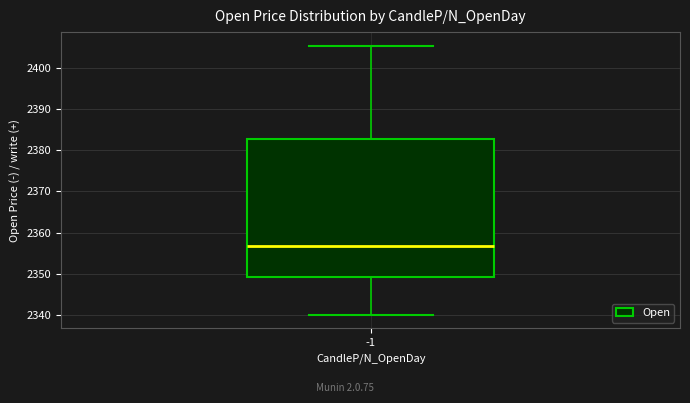

Transcribe this box plot: give where the median line is, the range the box spans, and where the two whiskers end, as read against the y-axis. The values are not printed on the chart, so give them approximately, as read against the axis.

median 2357, box 2349 to 2383, whiskers 2340 to 2406